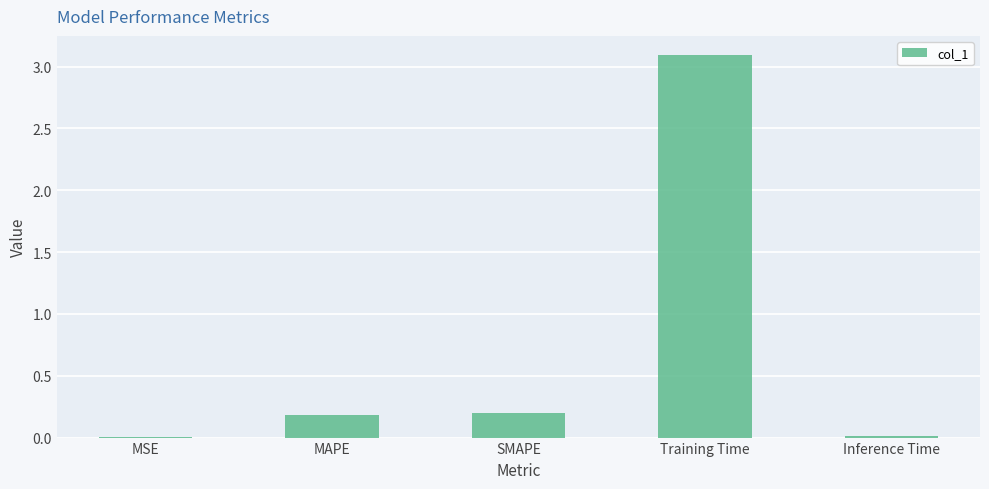

Which label corresponds to the largest value in the chart?

Training Time